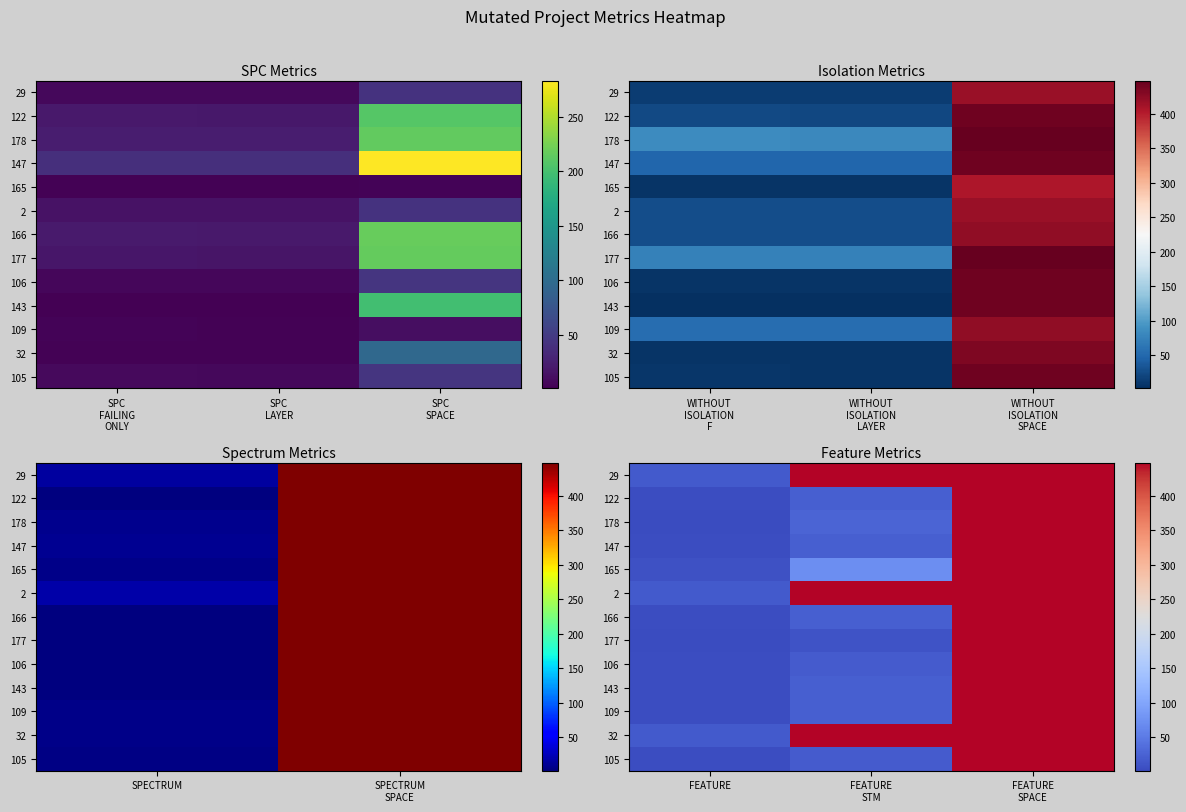

Which has a higher value, SPC
FAILING
ONLY or SPC
SPACE?

SPC
SPACE